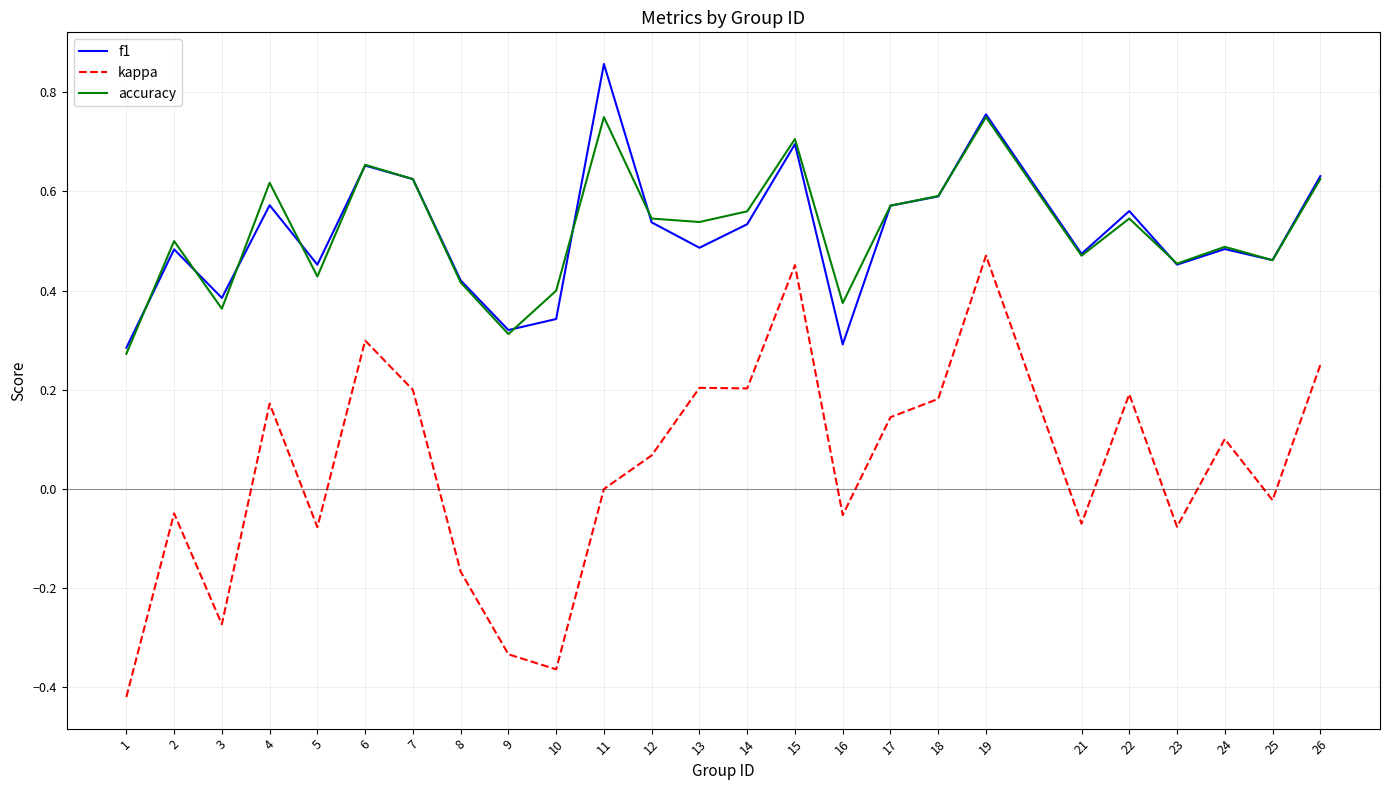

Which category has the highest value across all series?

11